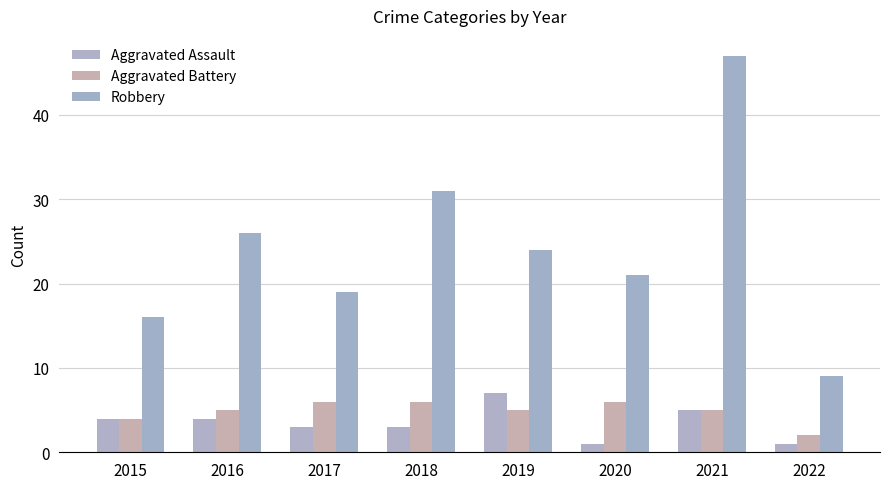

Reading left to right, transcribe all the data shown in this chart.

Aggravated Assault: 4	4	3	3	7	1	5	1
Aggravated Battery: 4	5	6	6	5	6	5	2
Robbery: 16	26	19	31	24	21	47	9